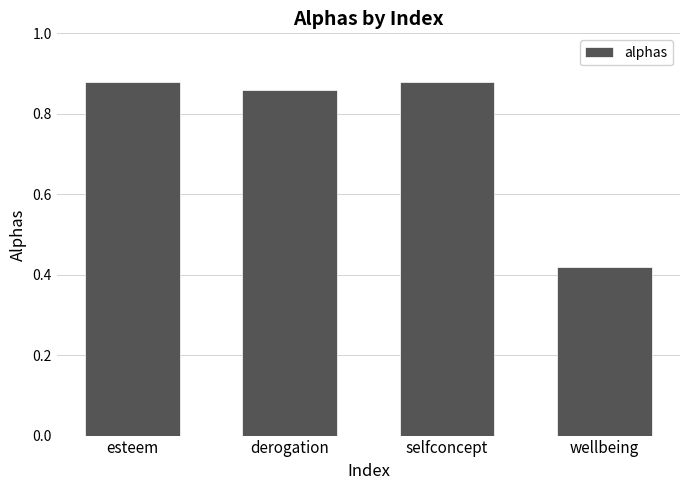

How many data points does each series have?

4